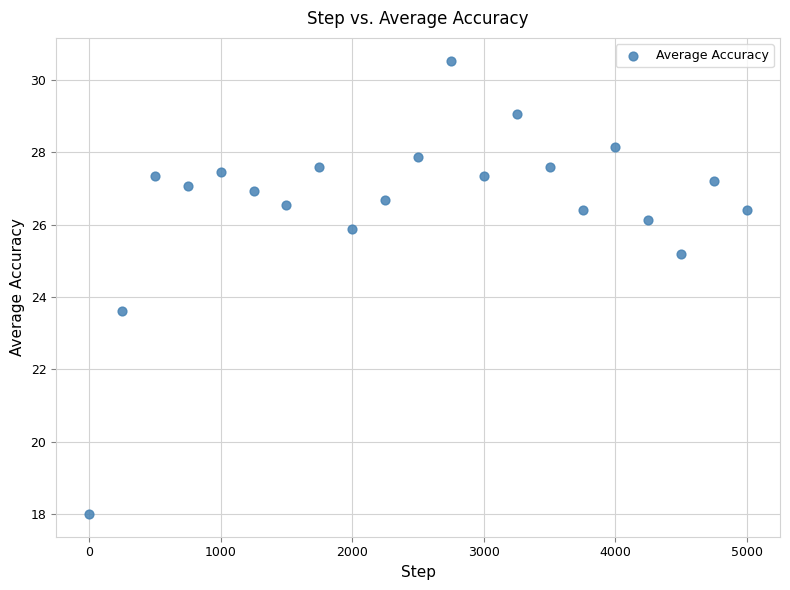

What is the range of Y values (max minus min)?

12.5